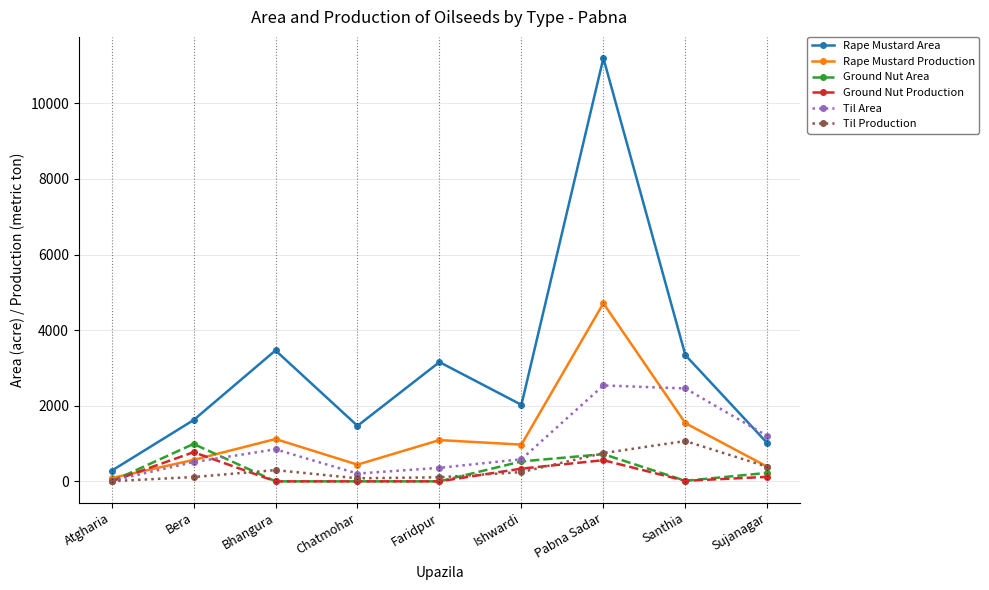

True or false: Rape Mustard Production has more than 1 interior local peaks.

True